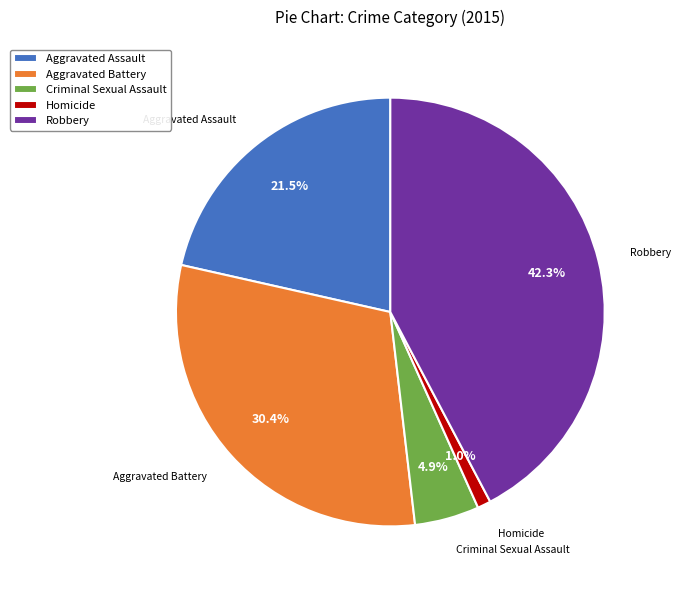

Which category has the biggest portion of the pie?

Robbery